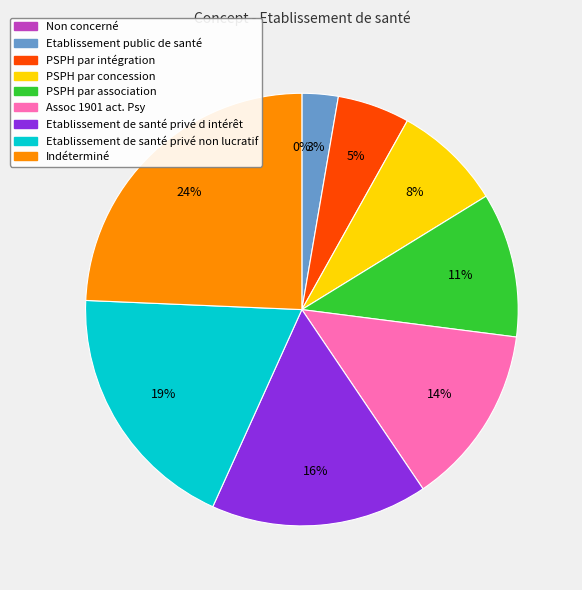

What percentage is the Etablissement de santé privé non lucratif slice, to the nearest percent?

19%